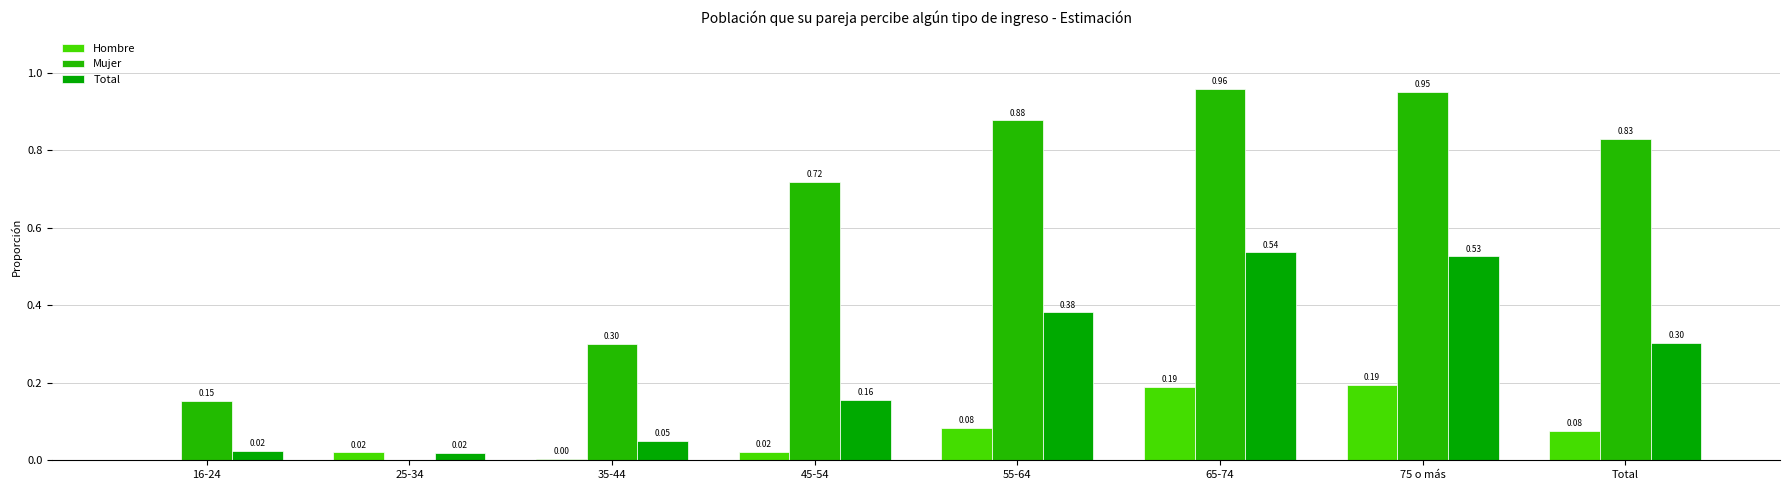

What position from the left is 75 o más?

7